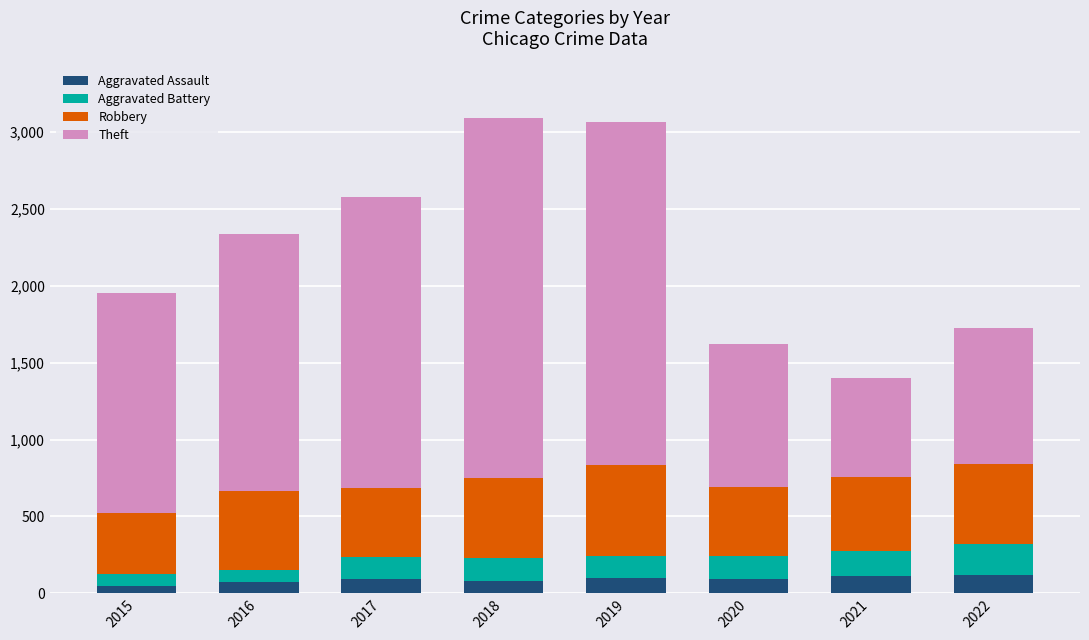

What is the total value across all series at 2021?

1399